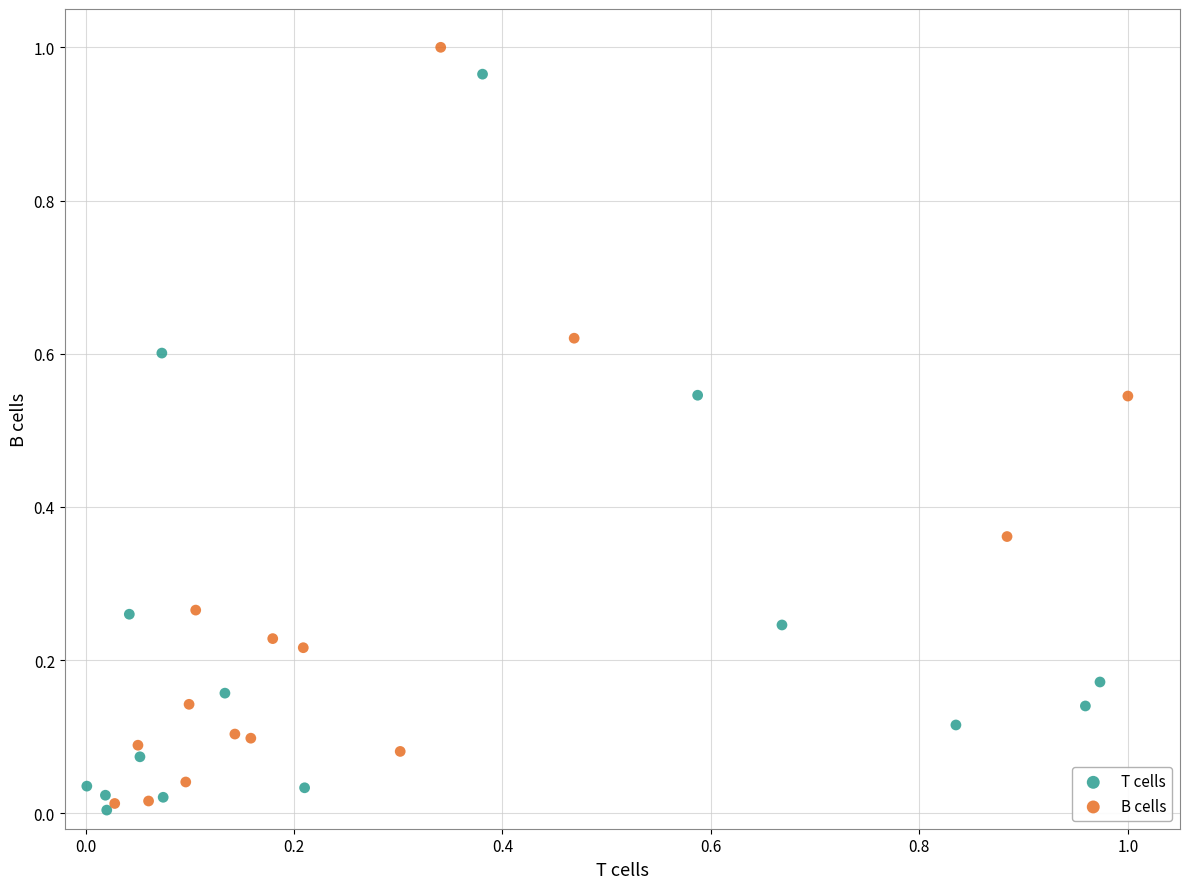

Which series has the largest Y range (max minus min)?

B cells